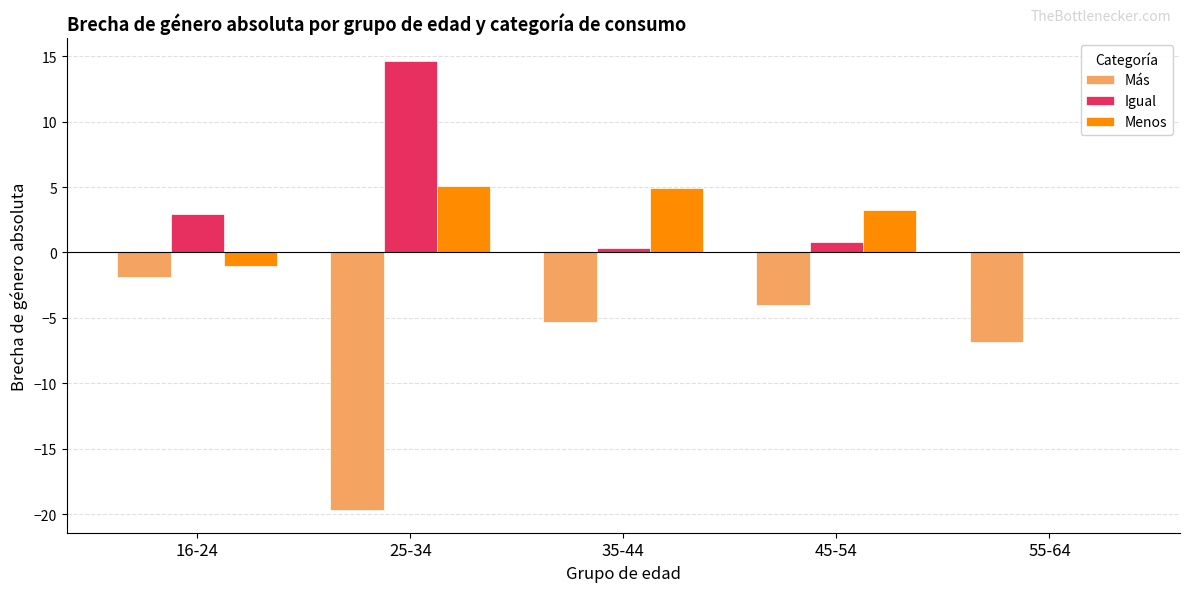

How many series are shown in this chart?

3